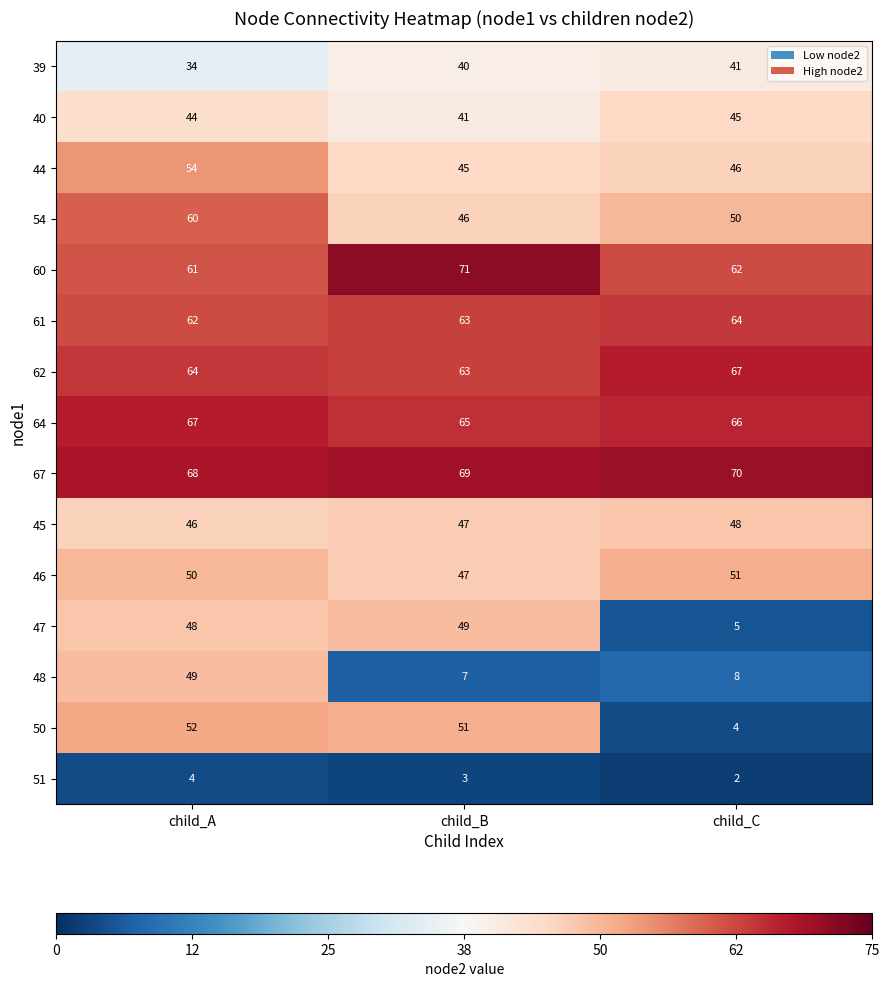

Is it true that 54 equals 50 at child_C?

True